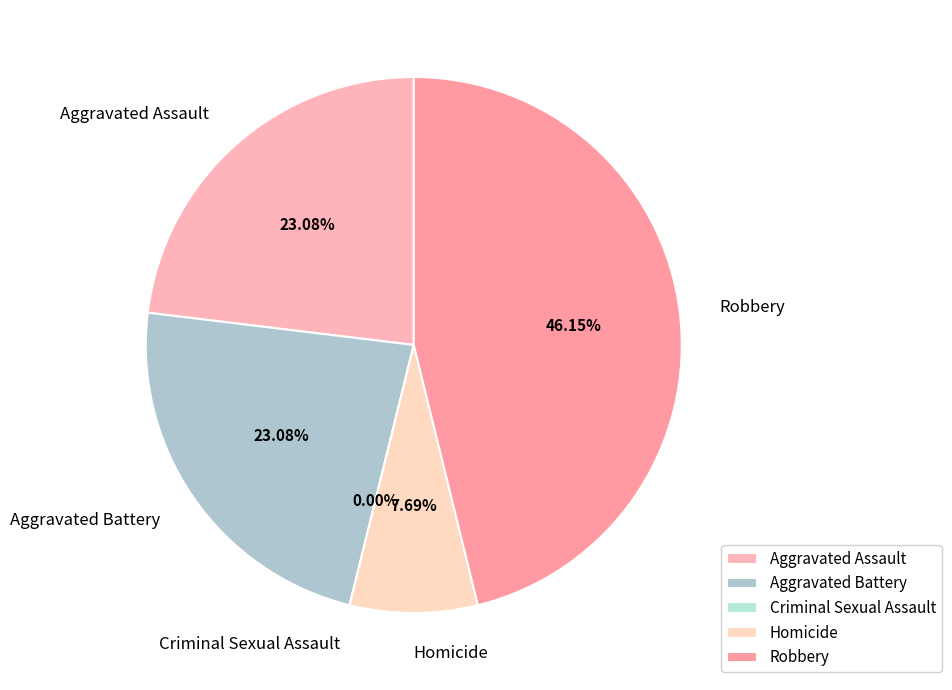

To the nearest percent, what percentage of the pie is Robbery?

46%